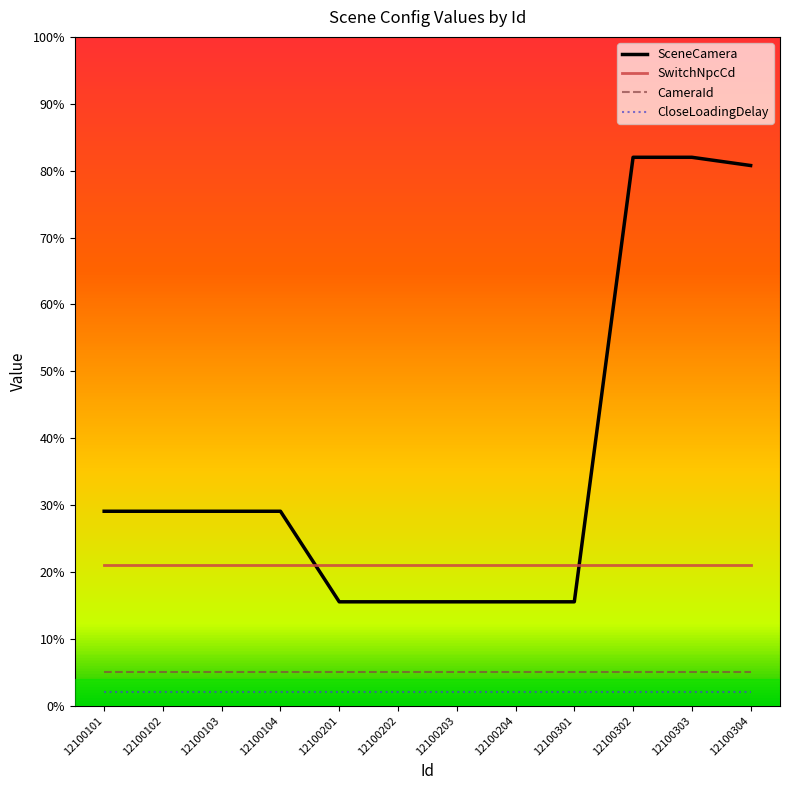

What is the highest value of the CloseLoadingDelay series?

2.0